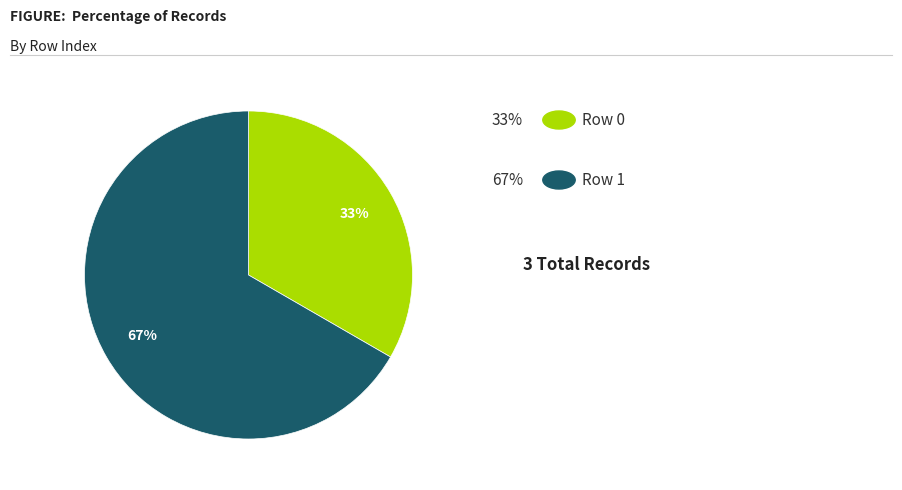

Does any single category account for the majority?

Yes